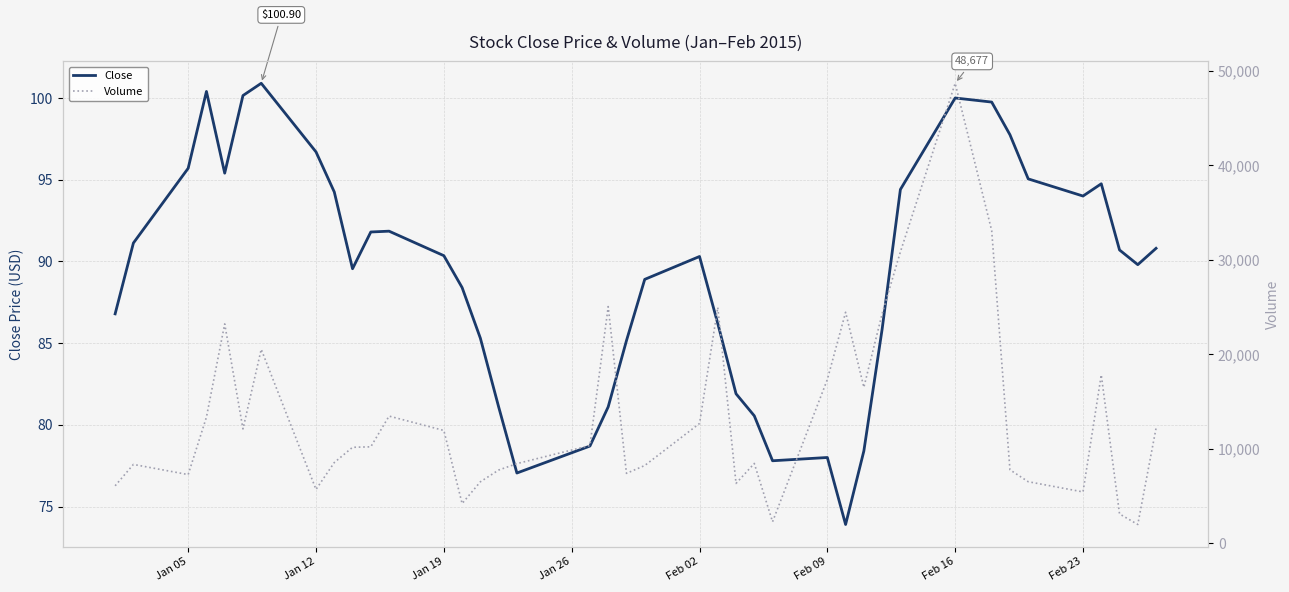

What is the highest value of the Close series?

100.9